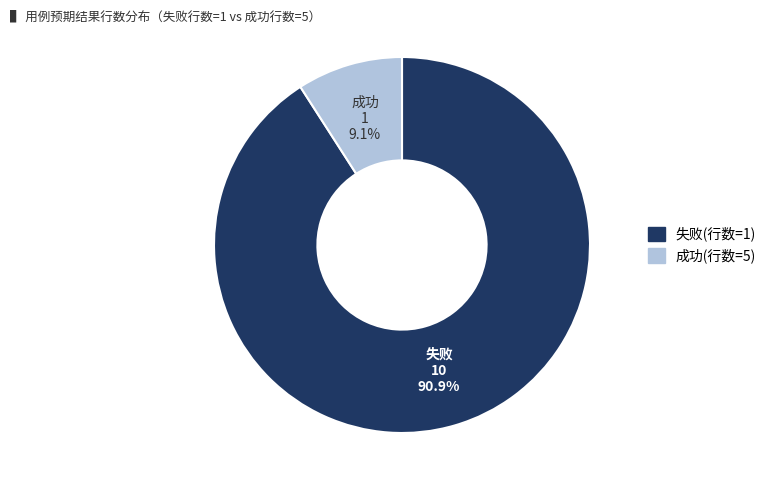

Is there a majority slice in this chart?

Yes